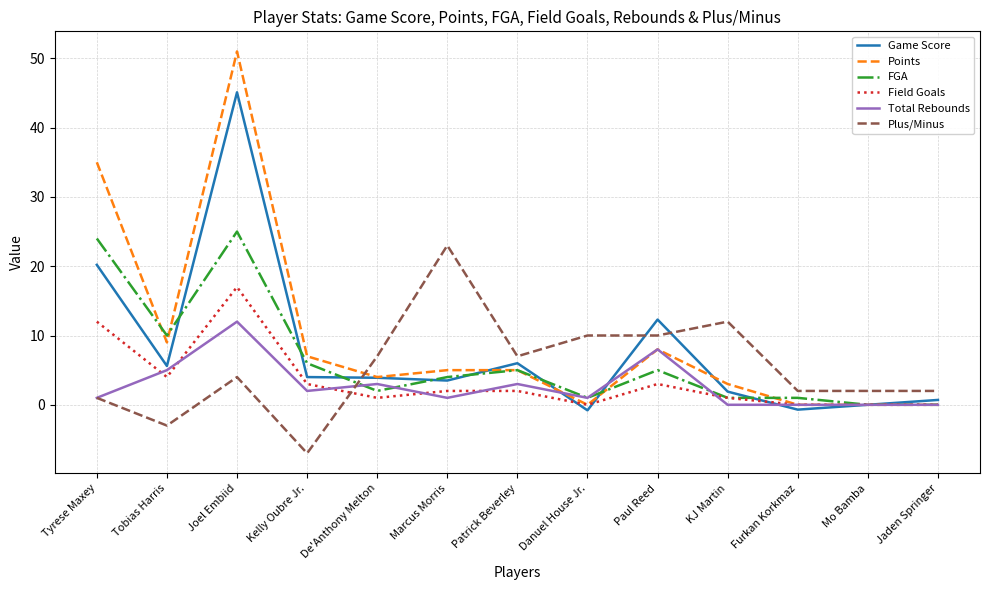

Is the value of Total Rebounds at Jaden Springer greater than the value of Points at KJ Martin?

No